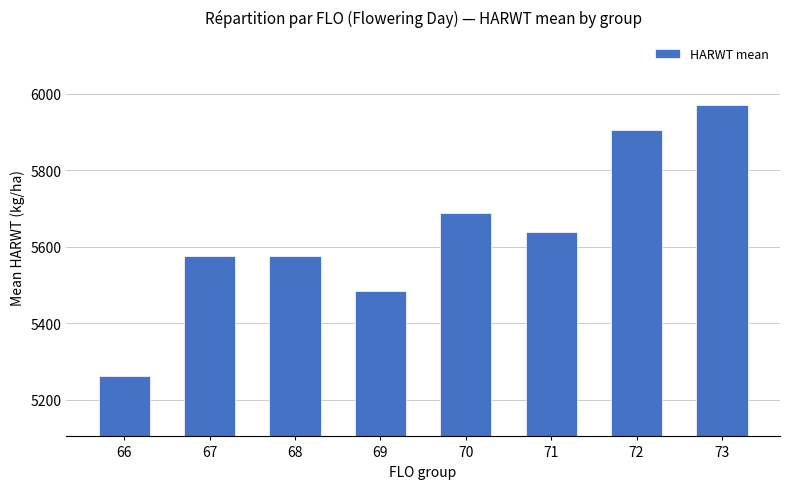

What is the difference between the maximum and minimum values?

707